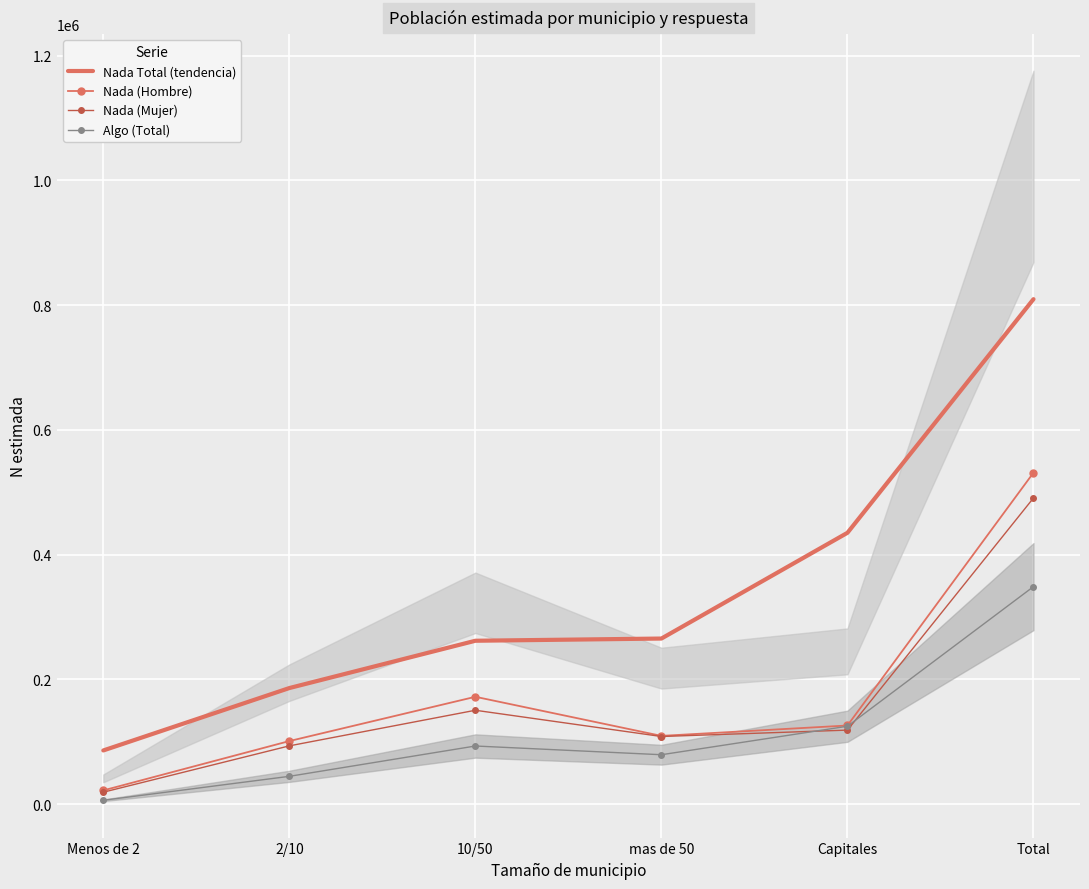

Is this an area chart (filled region under the line)?

No